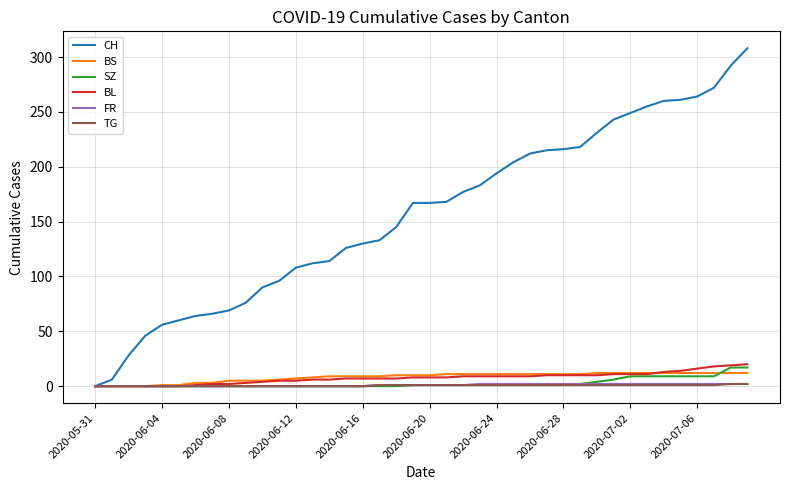

What is the average value of the TG series?

1